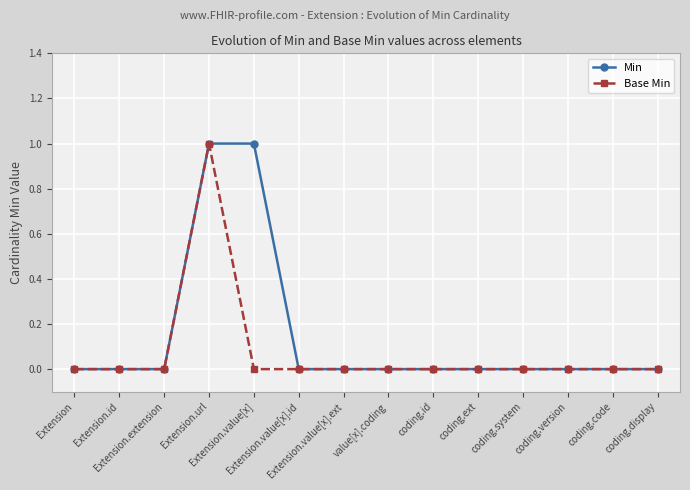

Which series has the largest total across all categories?

Min